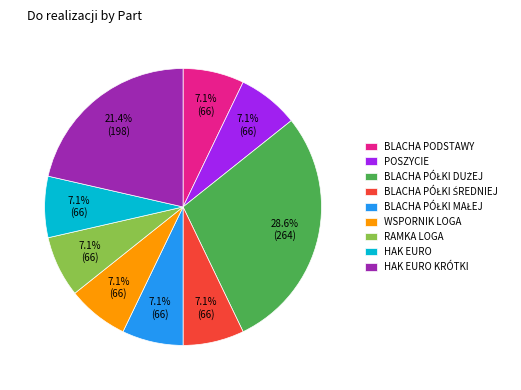

Approximately how many times larger is the value at POSZYCIE compared to BLACHA PODSTAWY?

1.0